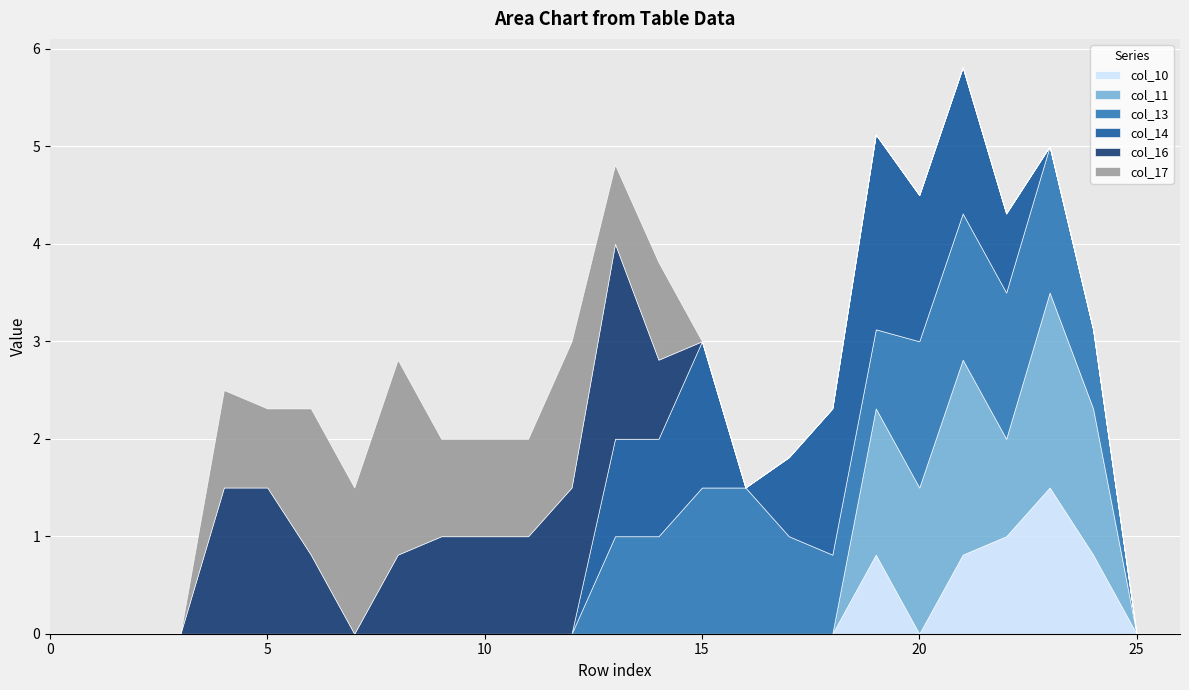

What is the highest value of the col_10 series?

1.5